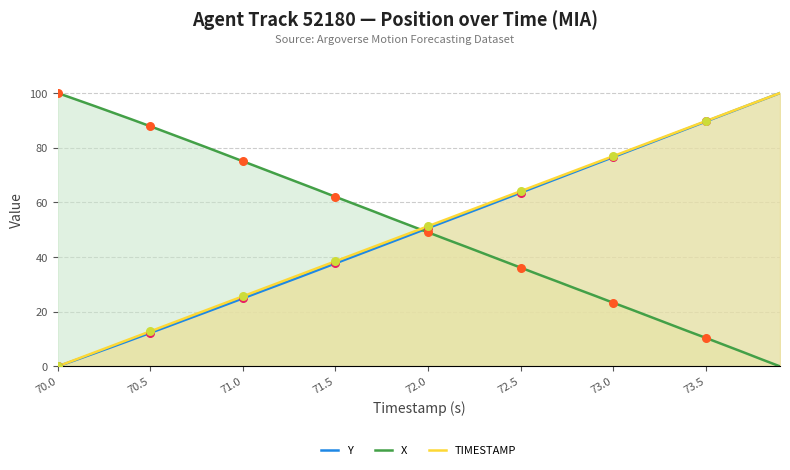

Which series has the largest total across all categories?

X